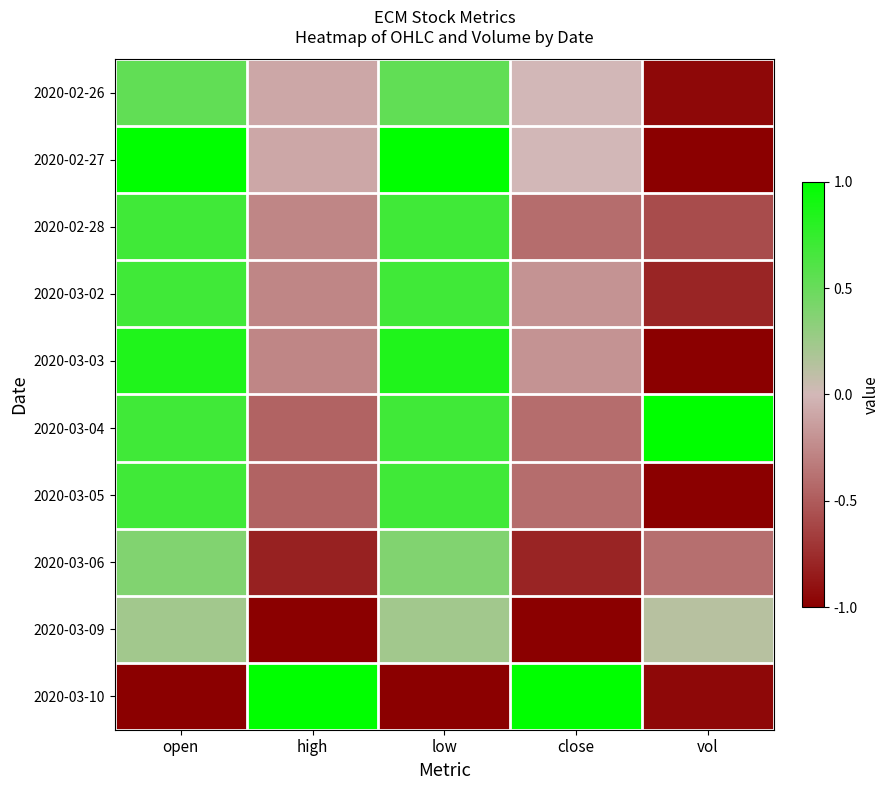

Reading left to right, list all the values displayed in this chart.

2020-02-26: open=0.5	high=-0.1	low=0.5	close=-0.0	vol=-0.9
2020-02-27: open=1.0	high=-0.1	low=1.0	close=-0.0	vol=-1.0
2020-02-28: open=0.7	high=-0.3	low=0.7	close=-0.4	vol=-0.6
2020-03-02: open=0.7	high=-0.3	low=0.7	close=-0.2	vol=-0.8
2020-03-03: open=0.8	high=-0.3	low=0.8	close=-0.2	vol=-1.0
2020-03-04: open=0.7	high=-0.5	low=0.7	close=-0.4	vol=1.0
2020-03-05: open=0.7	high=-0.5	low=0.7	close=-0.4	vol=-1.0
2020-03-06: open=0.4	high=-0.8	low=0.4	close=-0.8	vol=-0.4
2020-03-09: open=0.2	high=-1.0	low=0.2	close=-1.0	vol=0.1
2020-03-10: open=-1.0	high=1.0	low=-1.0	close=1.0	vol=-0.9